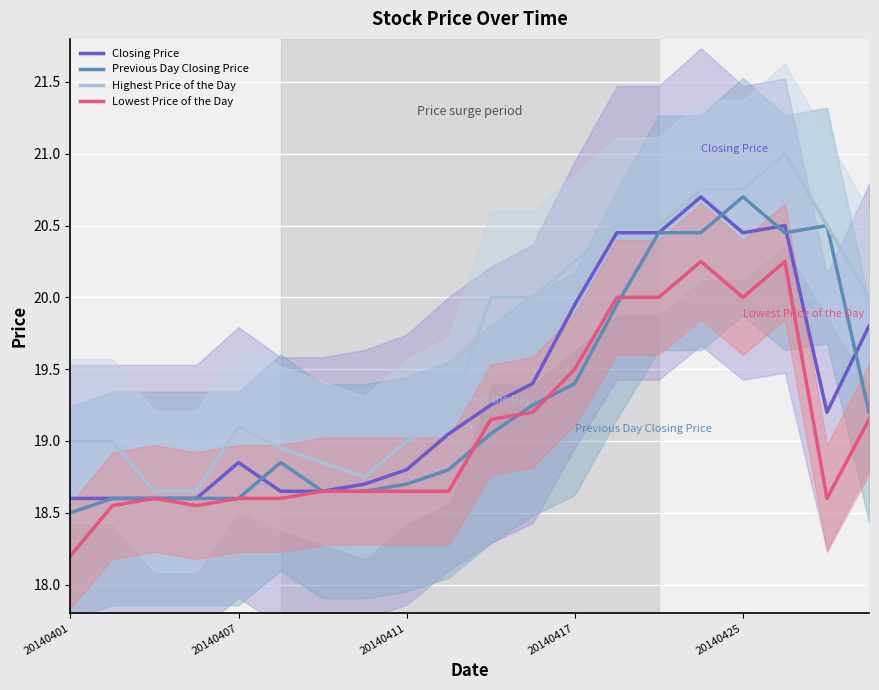

True or false: Lowest Price of the Day and Closing Price intersect in this chart.

False